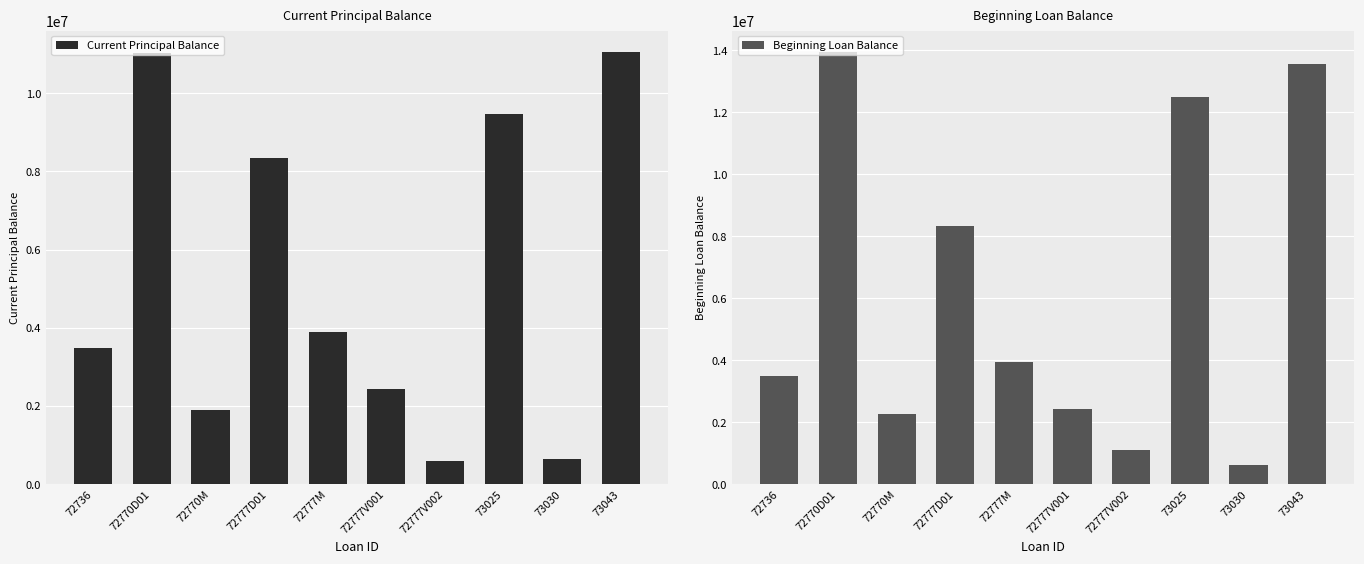

Reading right to left, what are all the values shown in this chart?

Current Principal Balance: 73043=11049325.8	73030=638903.2	73025=9460283.2	72777V002=584632.4	72777V001=2432054.7	72777M=3895392.6	72777D01=8335202.8	72770M=1900049.0	72770D01=11035720.1	72736=3476009.7
Beginning Loan Balance: 73043=13542997.0	73030=633599.5	73025=12473550.7	72777V002=1110959.4	72777V001=2410373.1	72777M=3950852.7	72777D01=8338759.1	72770M=2278049.0	72770D01=13929920.1	72736=3474759.7